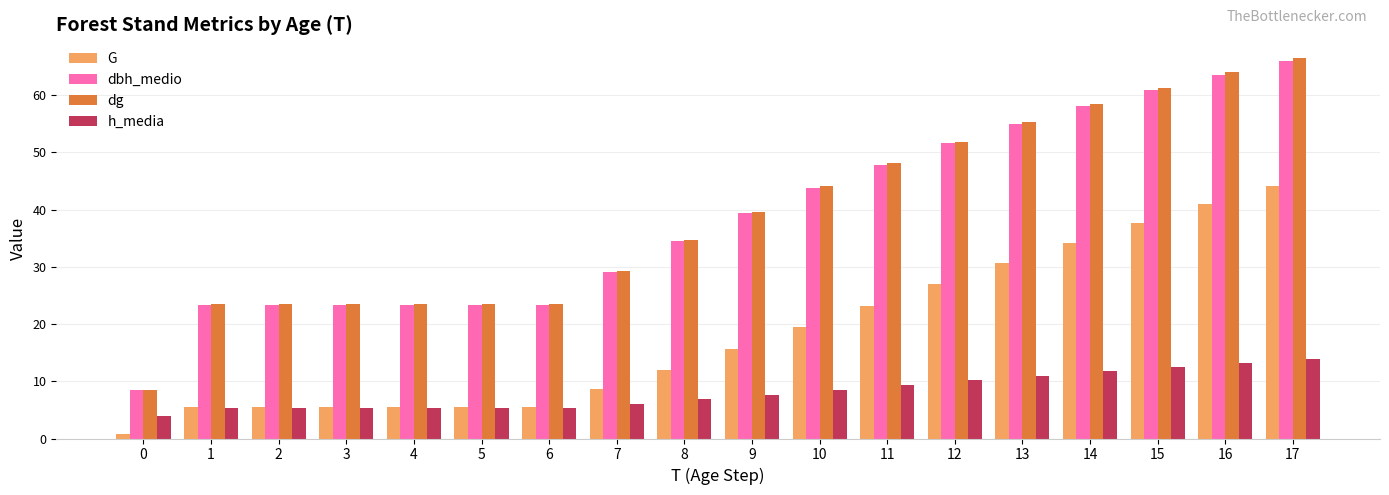

What is the difference between the h_media values at 13 and 6?

5.6